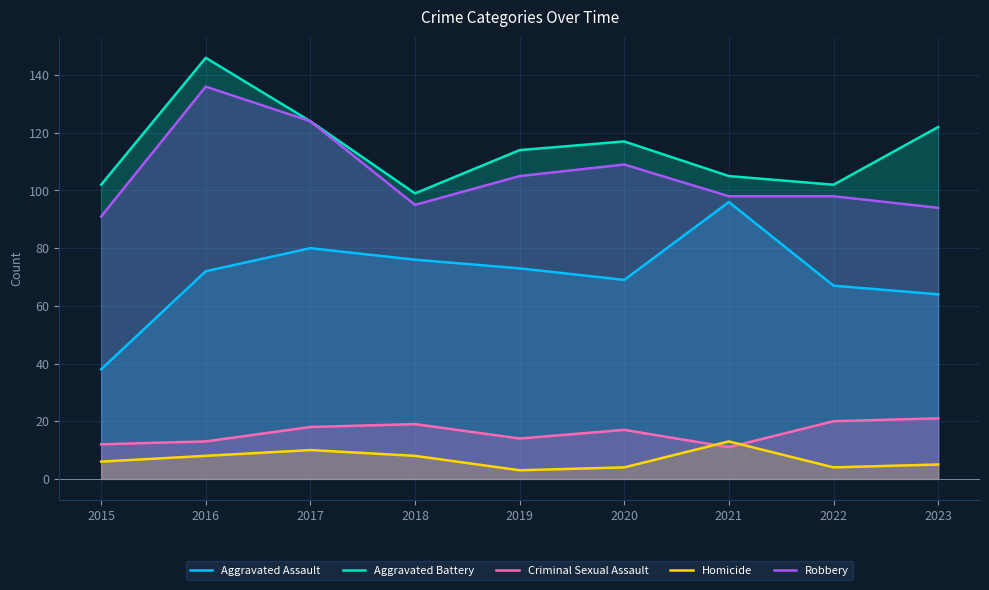

The Homicide series shows 1 at 2022. True or false?

False